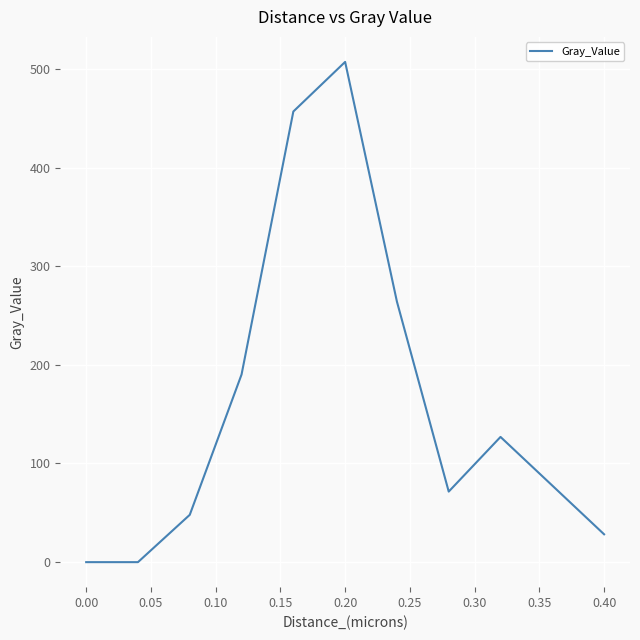

What is the difference between the maximum and minimum values?

507.0